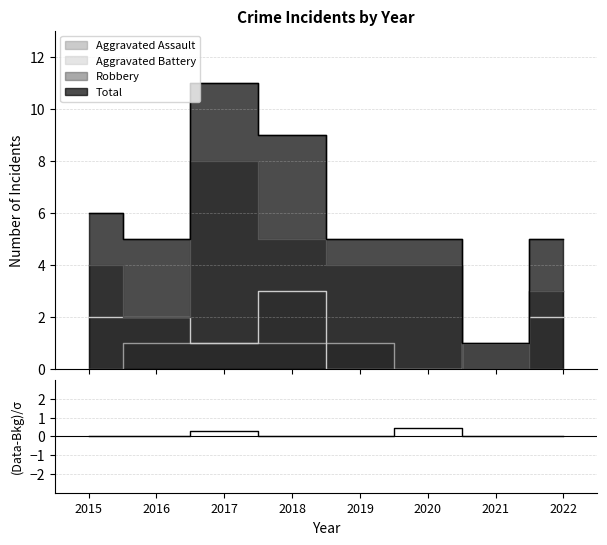

Which label corresponds to the smallest value in the chart?

2015